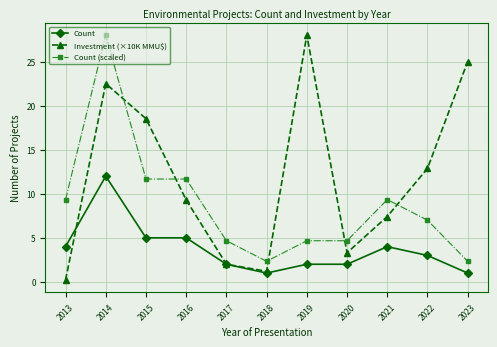

Does the chart display data point markers on the line(s)?

Yes